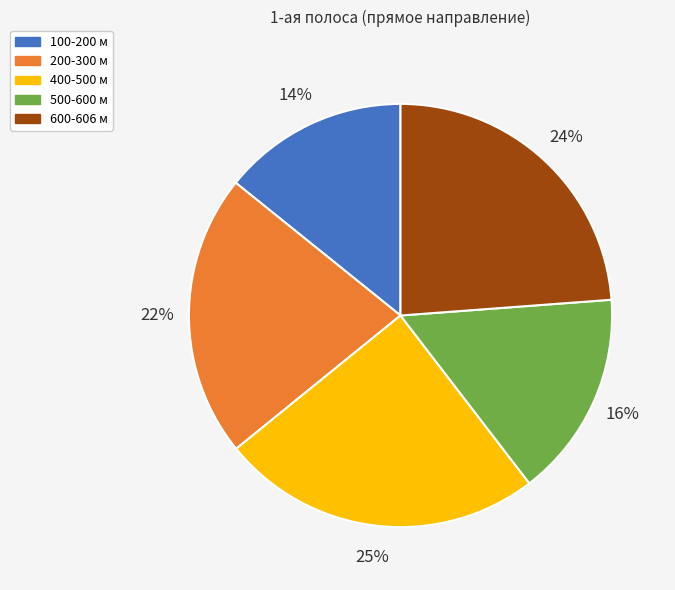

How many slices are in this pie chart?

5